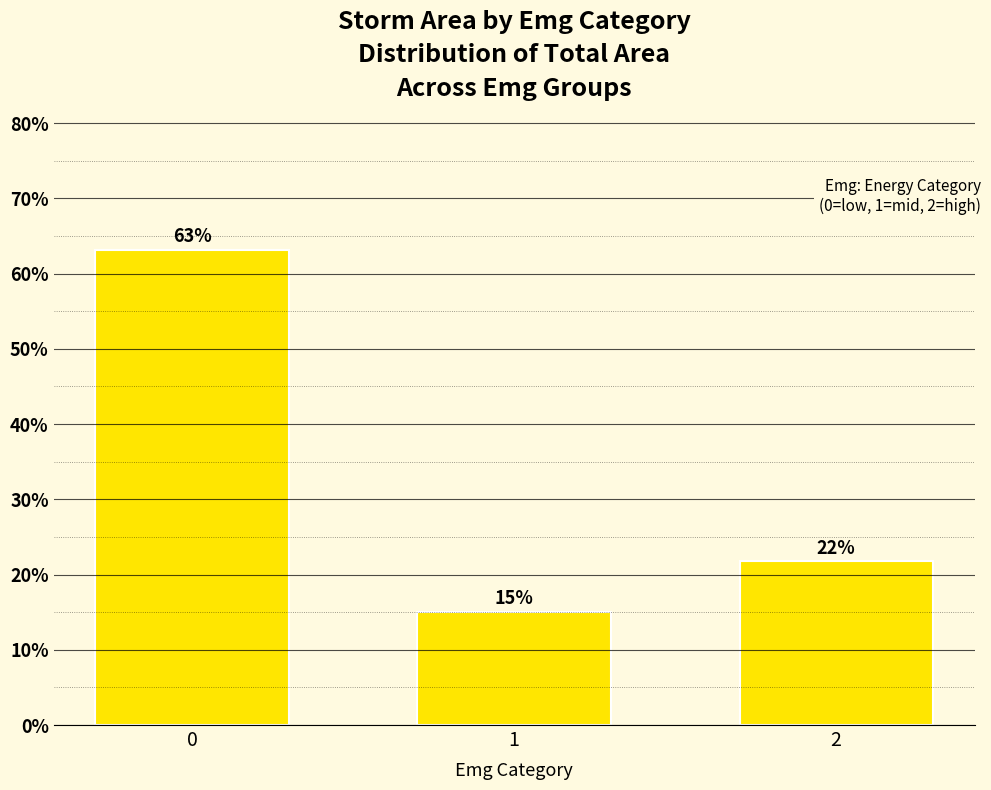

Are the bars horizontal?

No